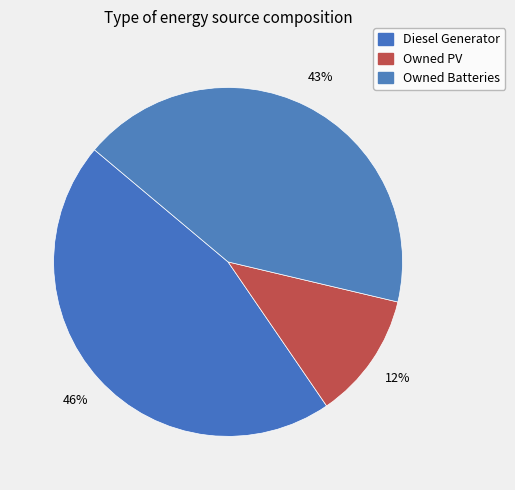

How many segments does this pie chart have?

3